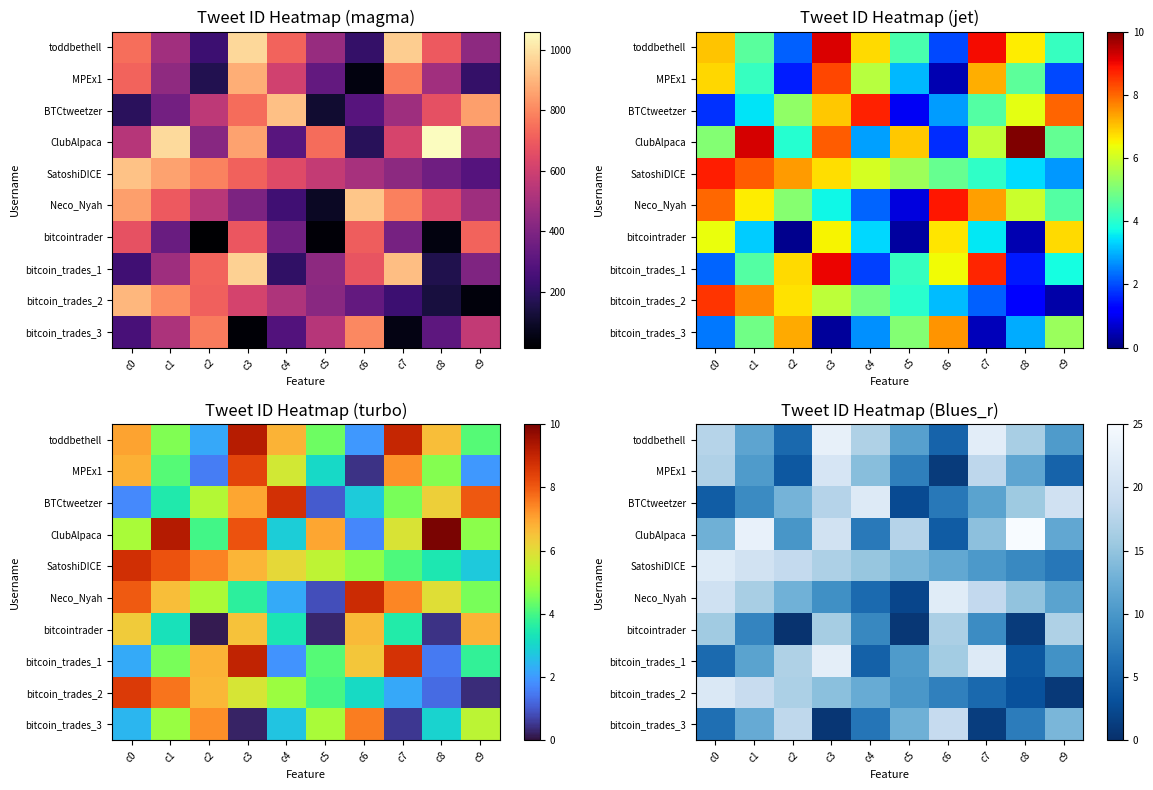

List the labels in order of SatoshiDICE value, smallest first.

c9, c8, c7, c6, c5, c4, c3, c2, c1, c0